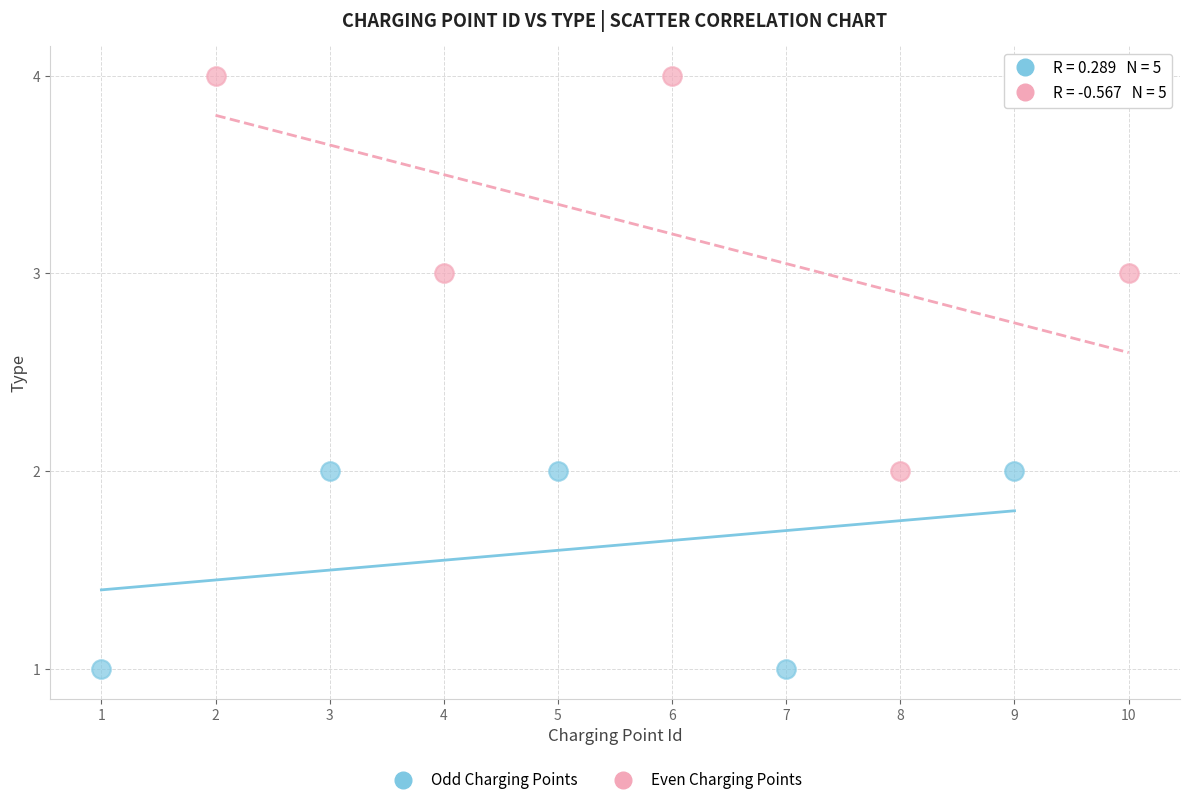

Which series contains the lowest Y value?

Odd Charging Points